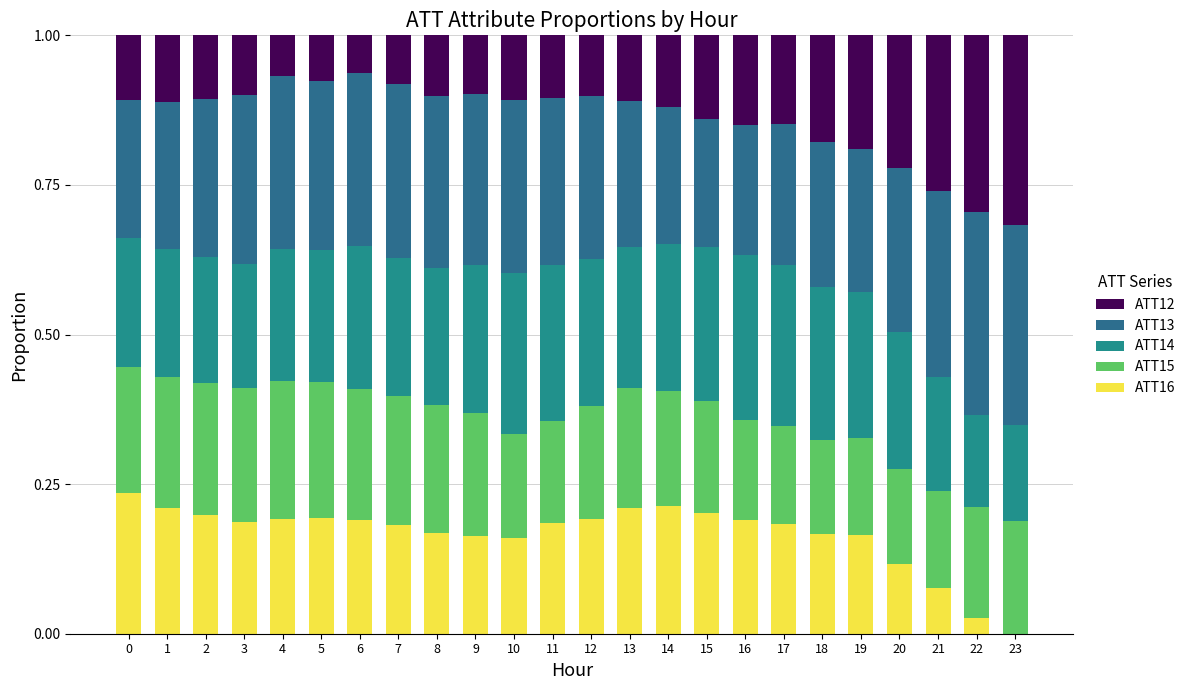

Between 14 and 19, which series saw the biggest shift?

ATT12